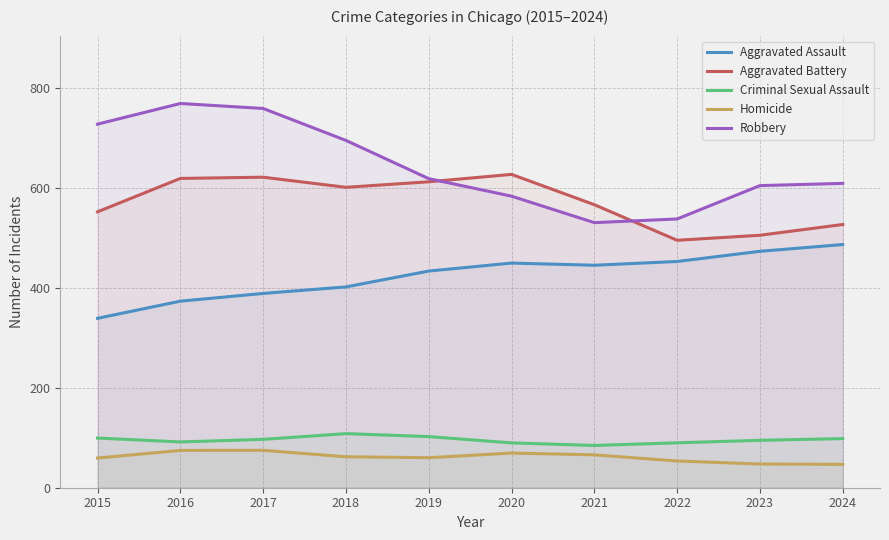

Count the number of categories in the chart.

10